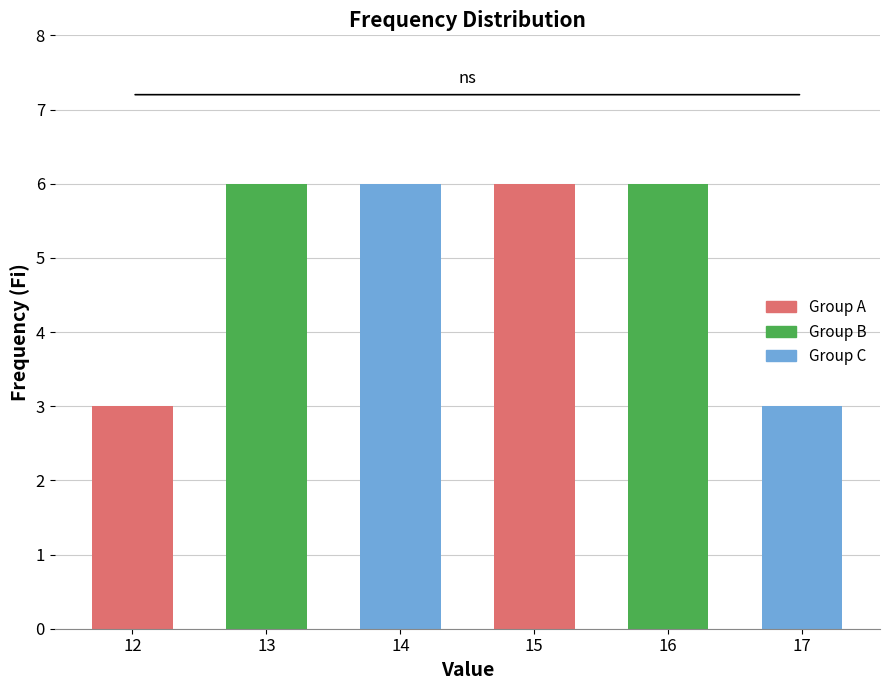

How many data points does each series have?

6